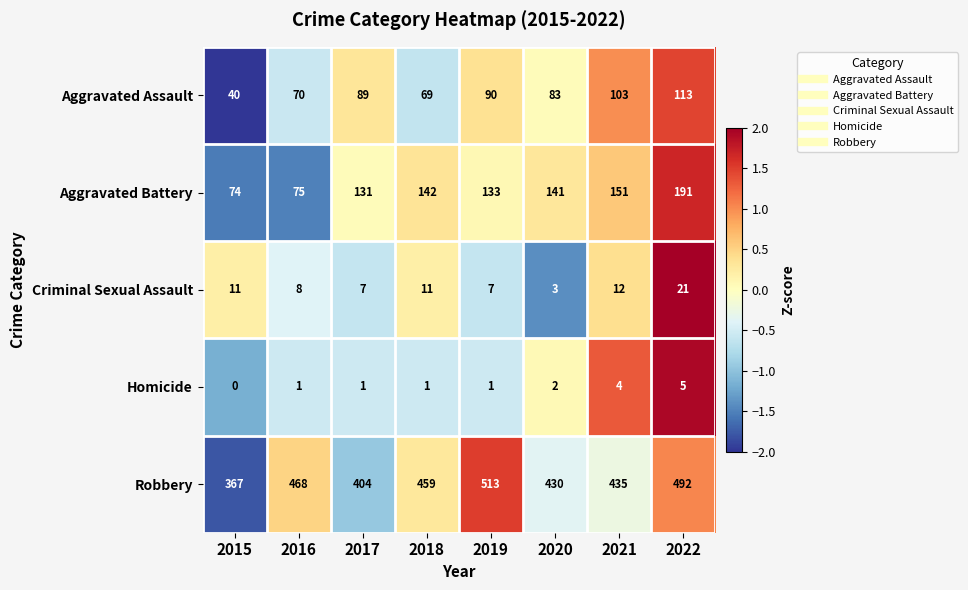

Which series has the largest total across all categories?

Robbery